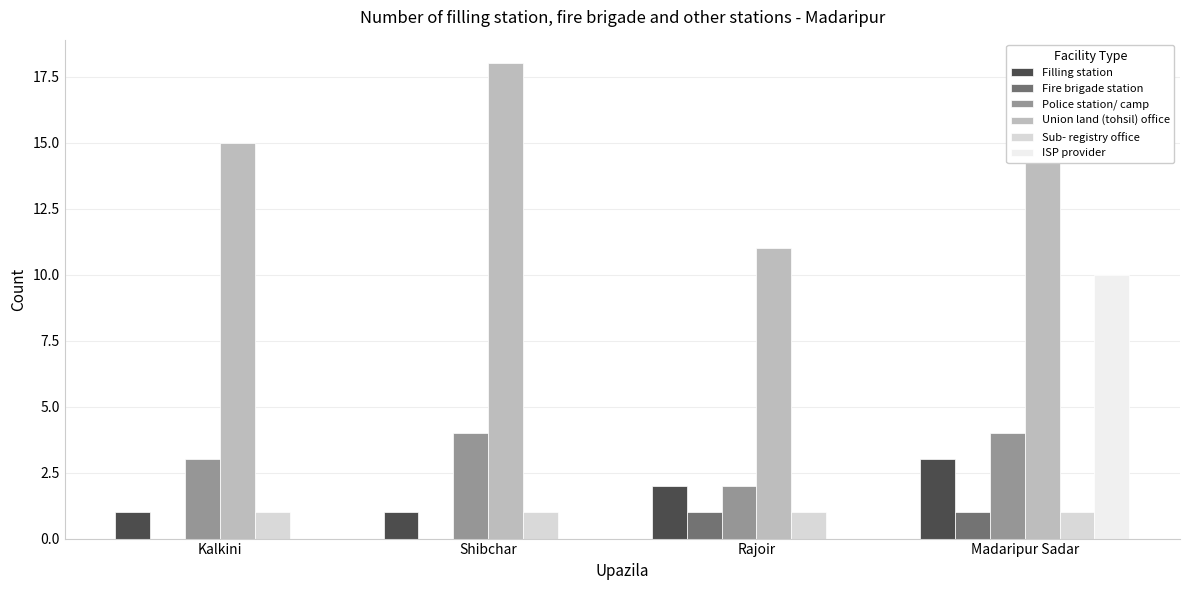

Does the chart contain stacked bars?

No